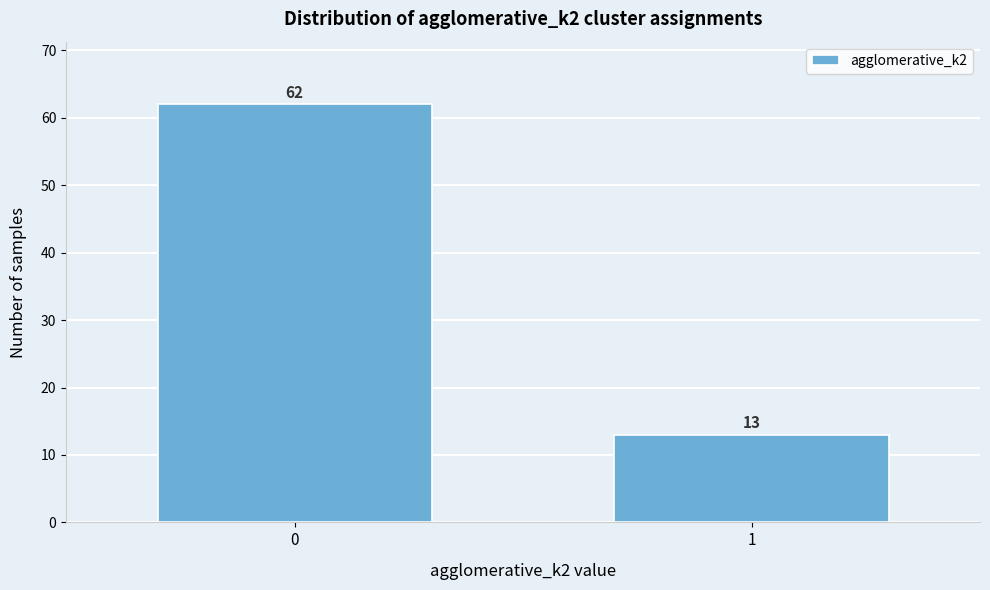

Reading left to right, extract all data points from this chart.

0=62	1=13